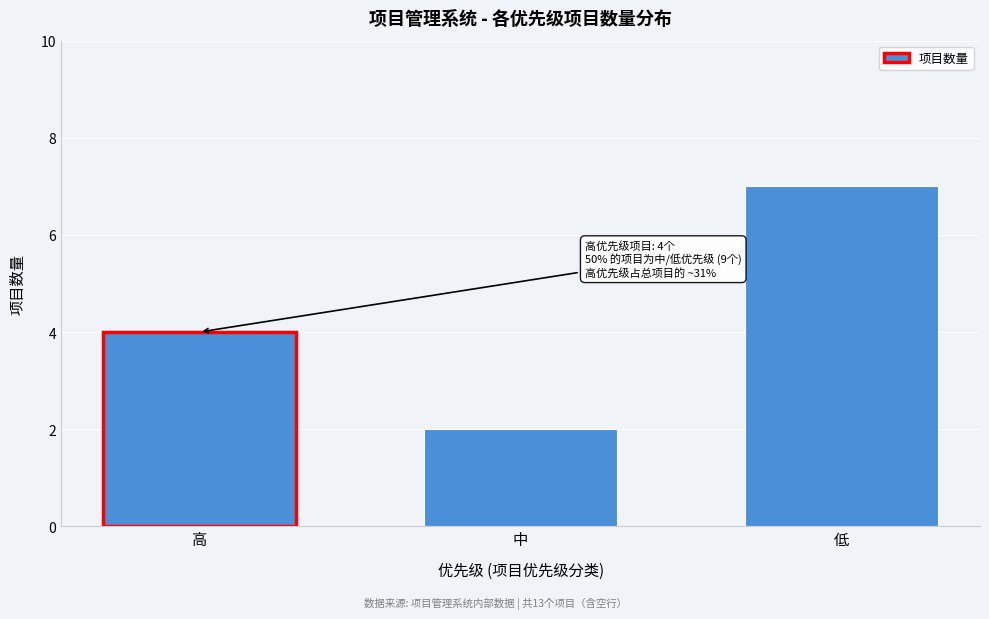

Reading left to right, extract all data points from this chart.

高=4	中=2	低=7